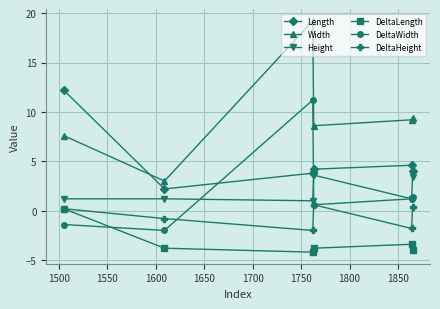

What is the sum of all DeltaLength values?

-19.0